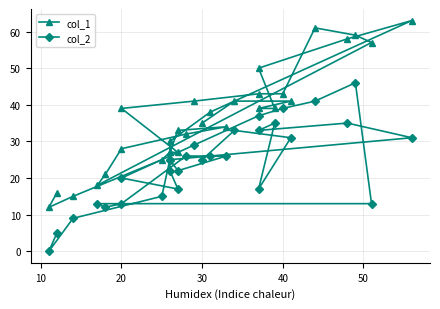

True or false: col_2 has a value of 7 at 27.

False